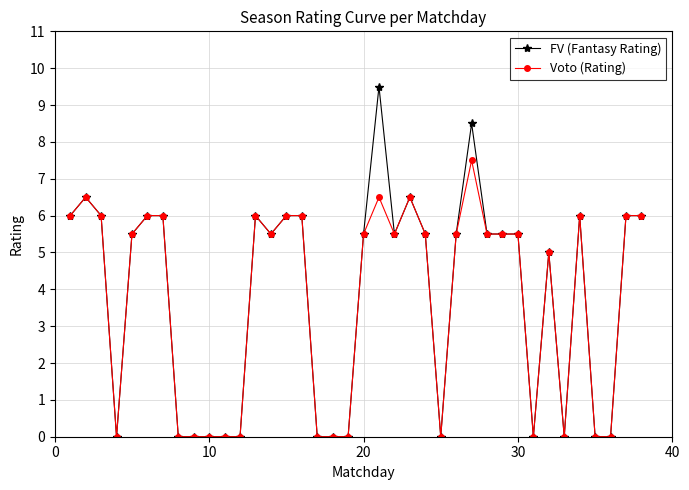

What is the maximum value for Voto (Rating)?

7.5